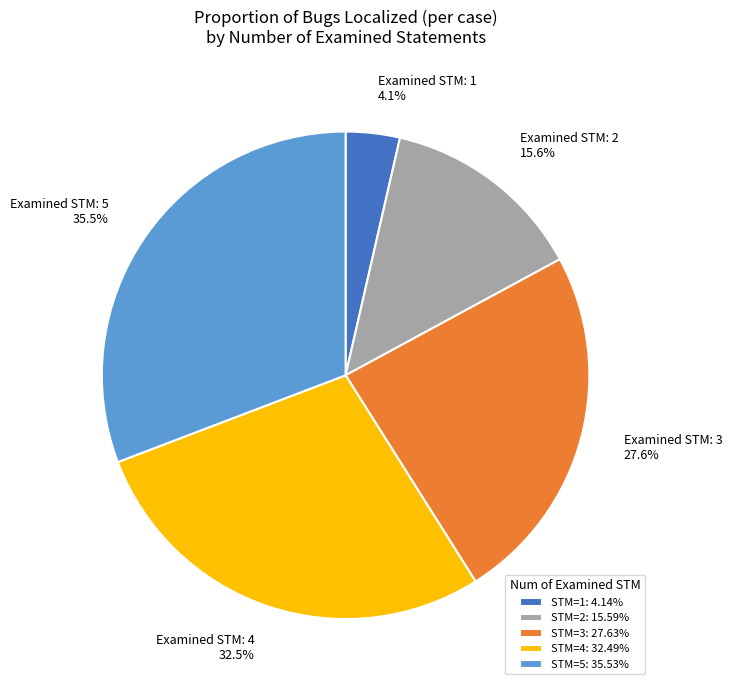

Is it true that 1 is 15% of the pie?

False